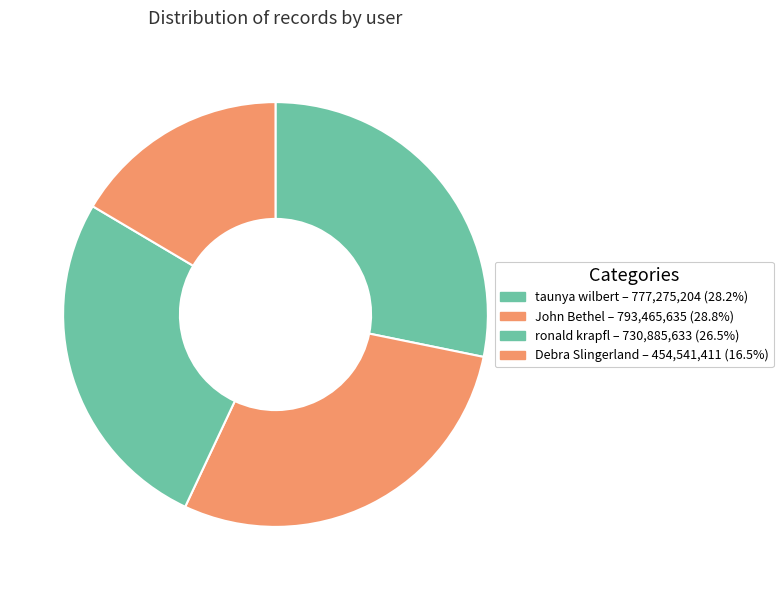

Count the number of slices in the pie.

4